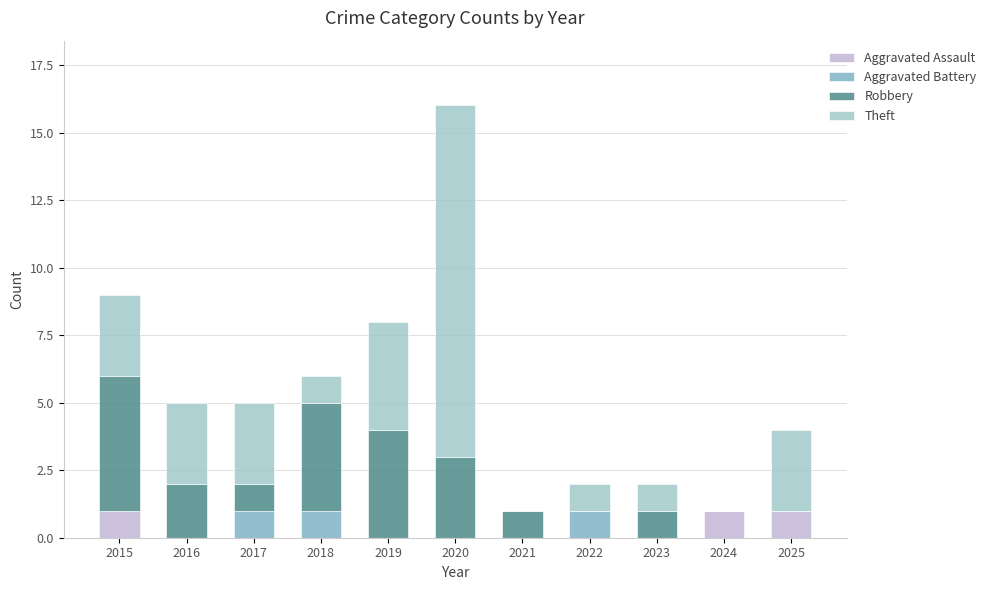

At which category is the sum across all series the highest?

2020